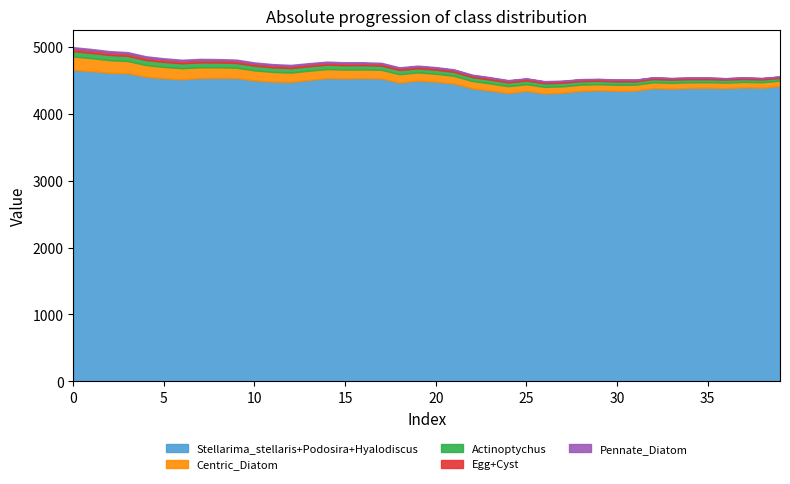

What is the value of the Series_B point at the 30th from the left?

91